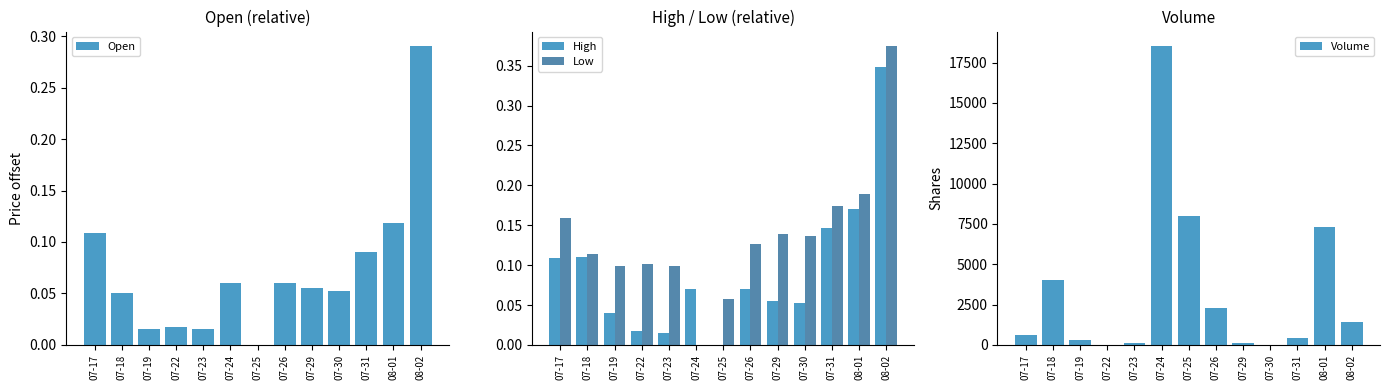

Where is High nearest to the value 0?

07-25